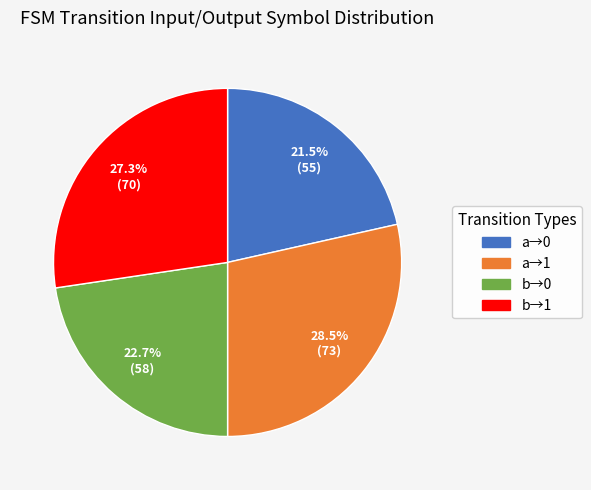

Does any single category account for the majority?

No